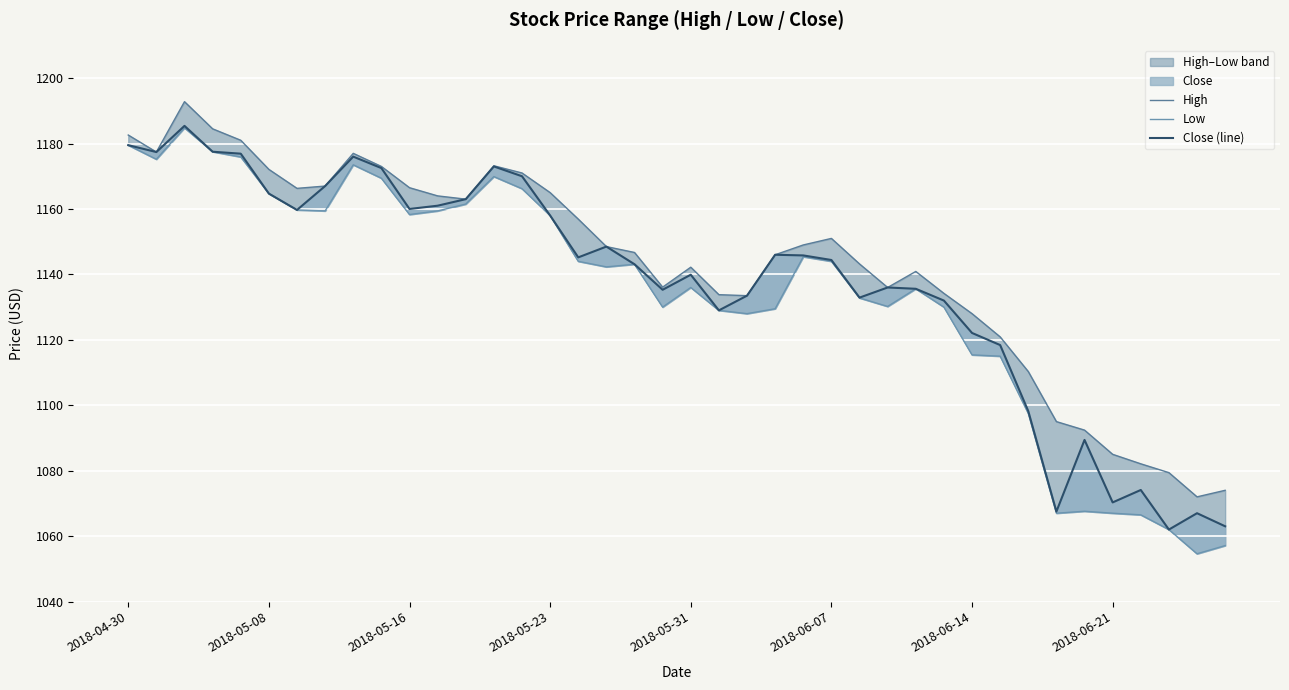

What position from the right is 19?

21